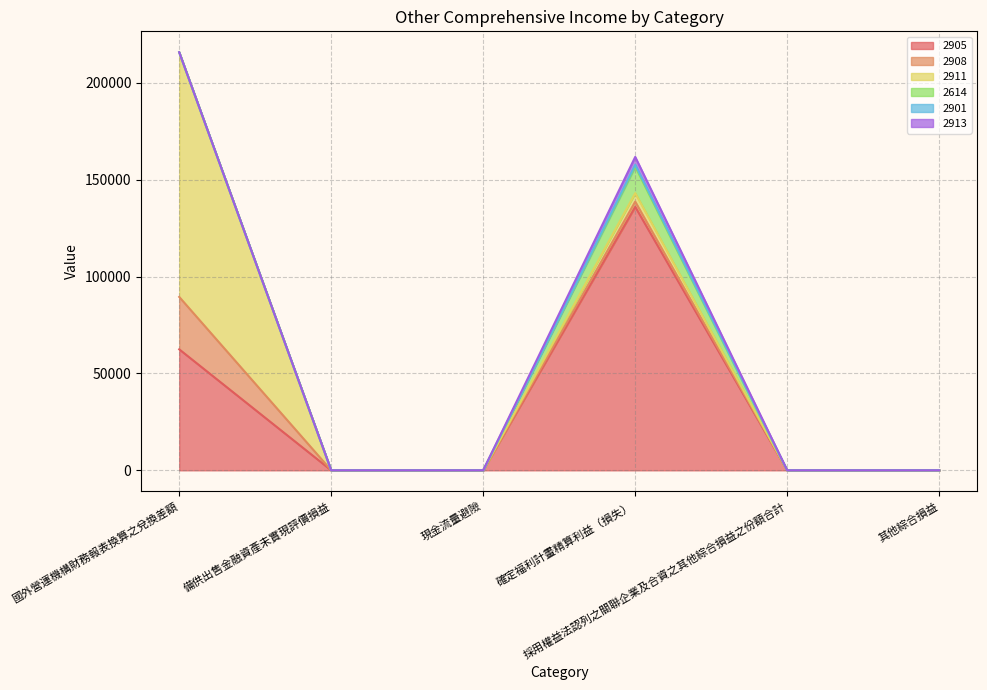

What is the sum of all 2901 values?

959